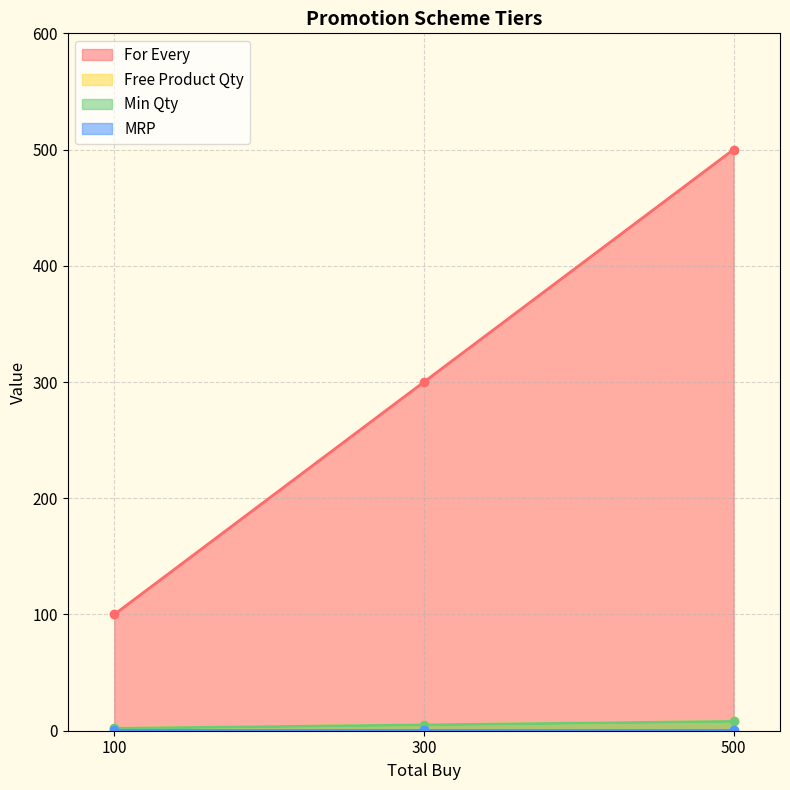

Between 300 and 100, which is larger?

300